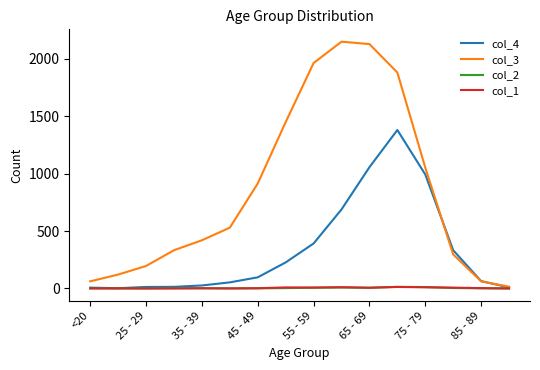

Which series has the largest range (max minus min)?

col_3